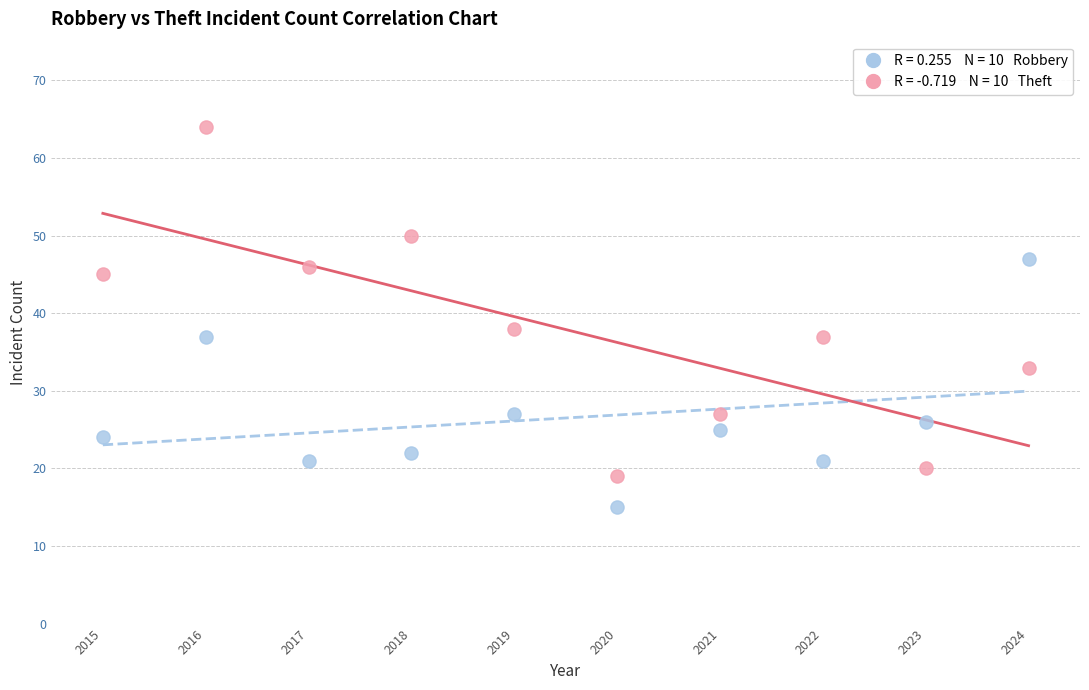

Across all series, what Y value is closest to 39?

38